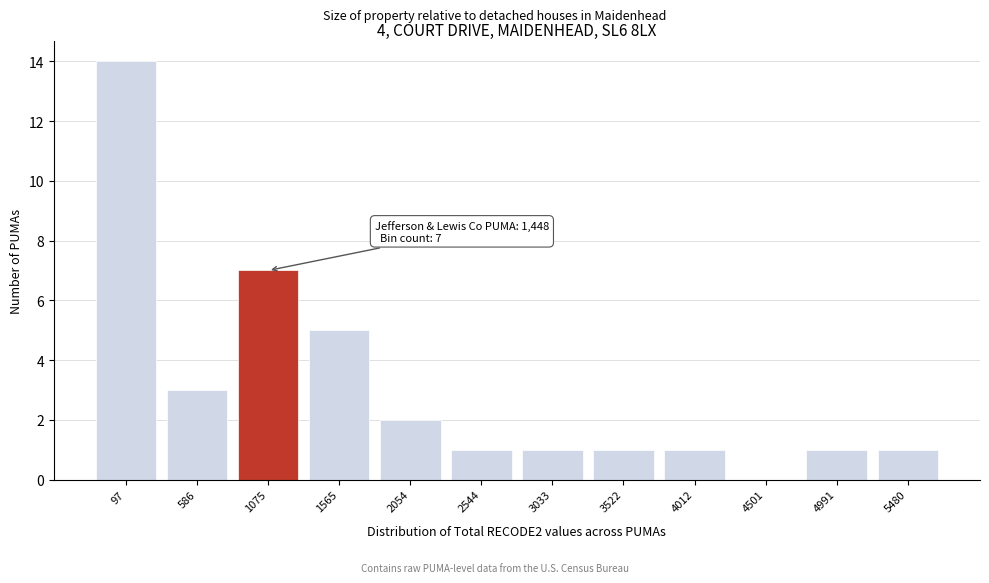

Reading right to left, extract all data points from this chart.

5480=1	4991=1	4501=0	4012=1	3522=1	3033=1	2544=1	2054=2	1565=5	1075=7	586=3	97=14